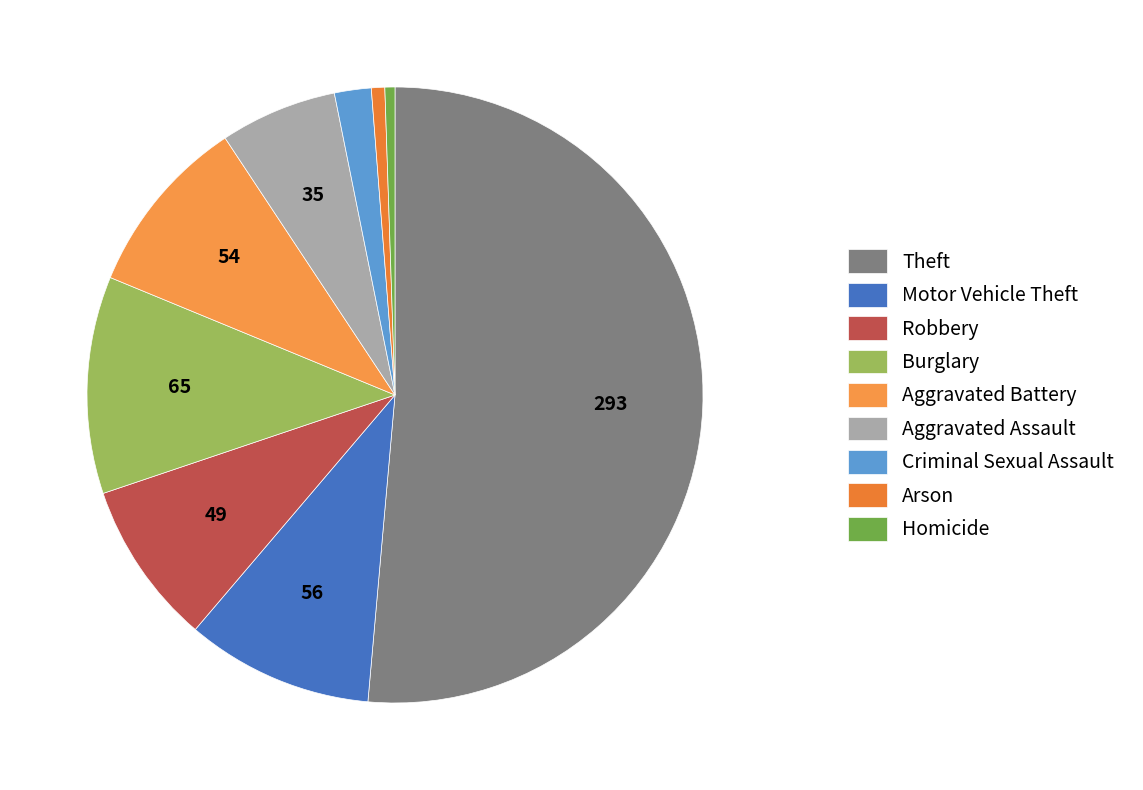

What percentage is the Arson slice, to the nearest percent?

1%